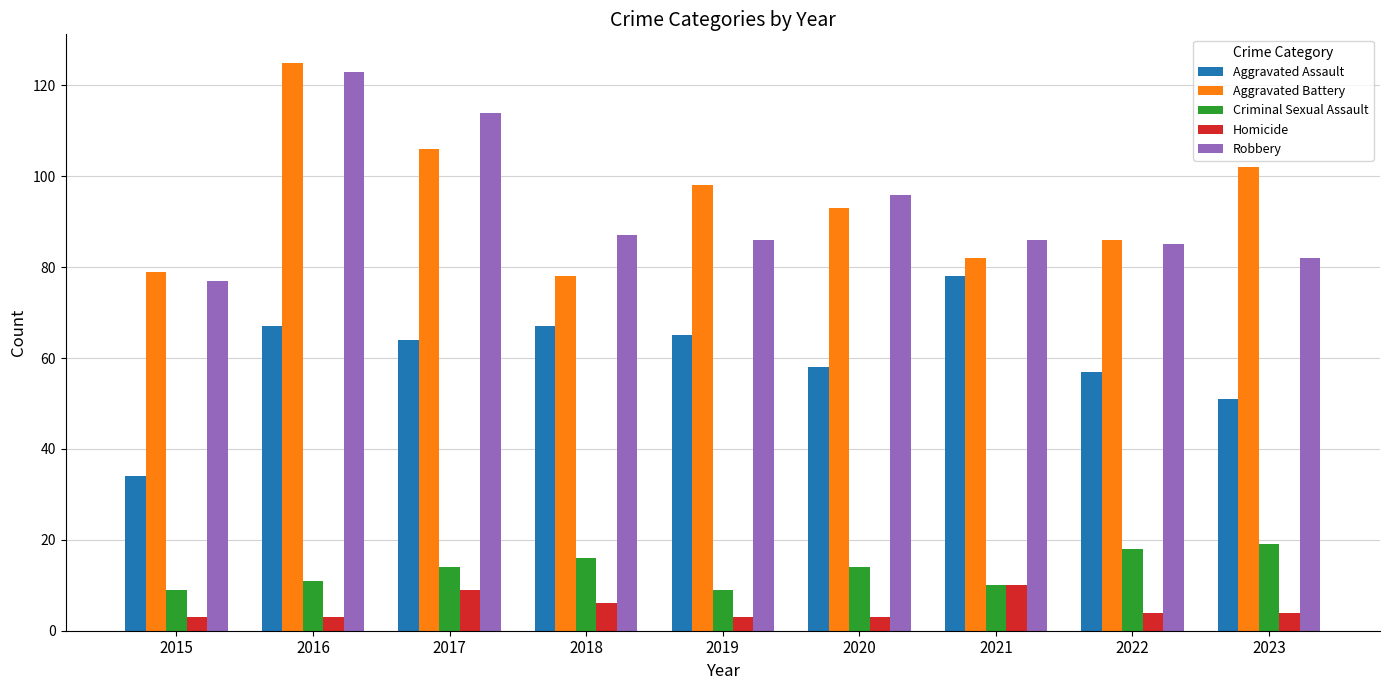

At which label does Robbery reach its peak?

2016